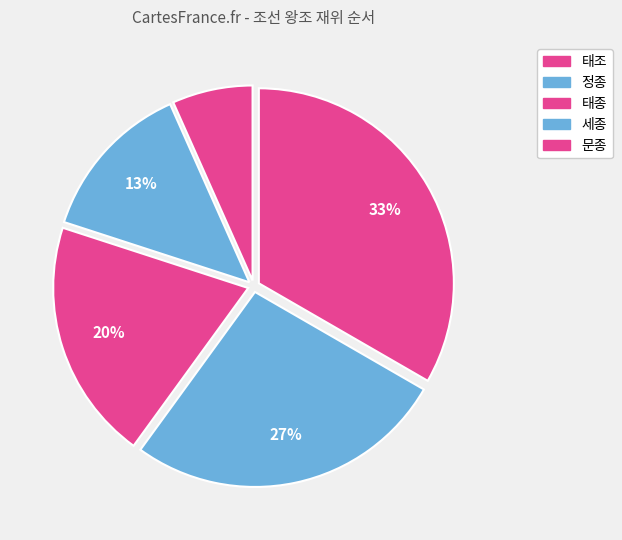

How many slices are in this pie chart?

5